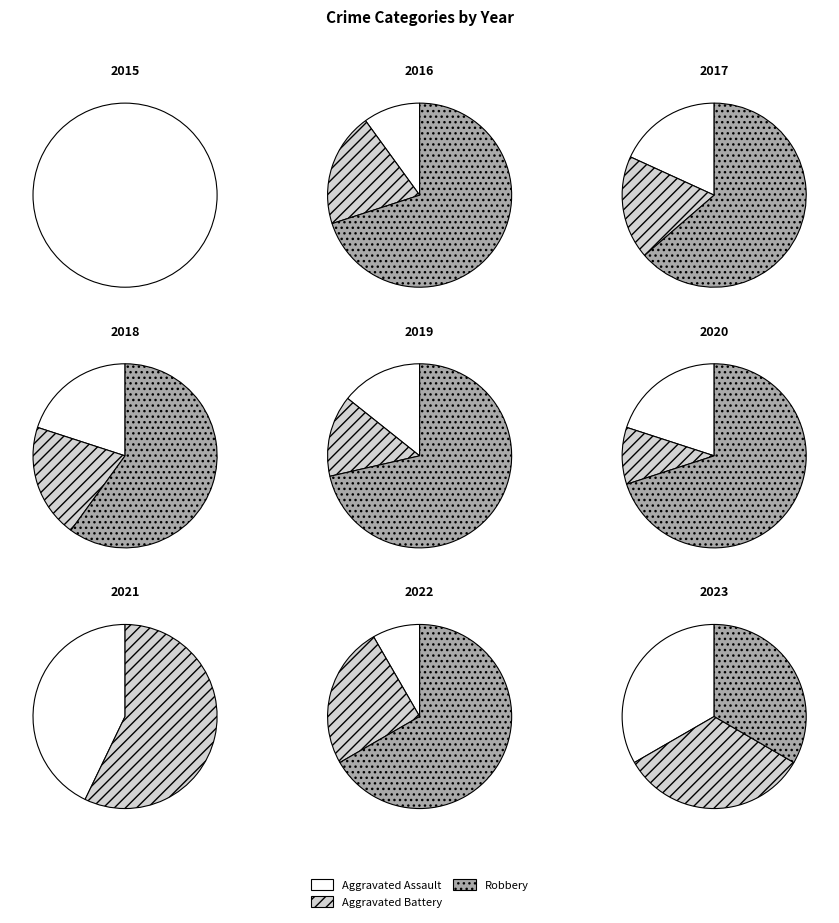

Do 3 and 6 together represent more than half of the pie?

No